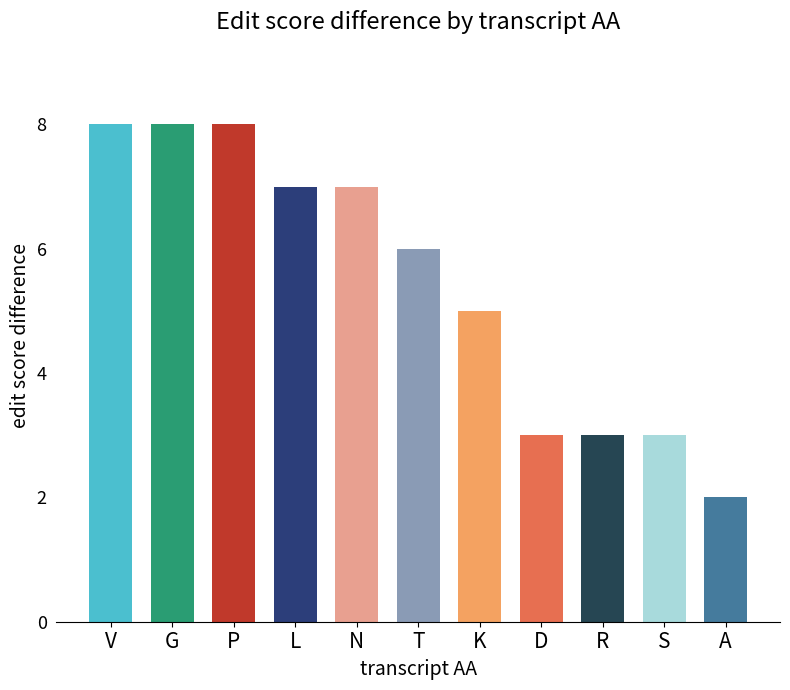

How many distinct data groups are displayed?

1